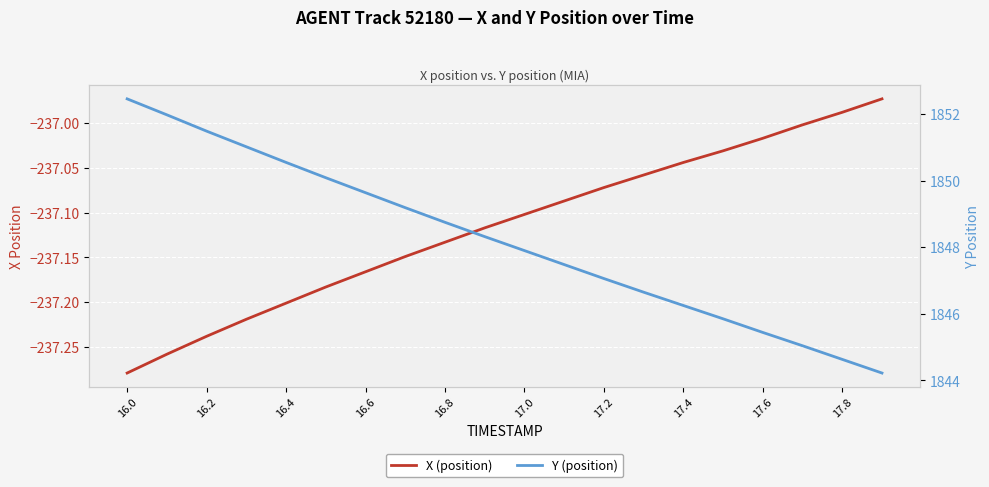

Rank the series by their average value, from lowest to highest.

X (position), Y (position)